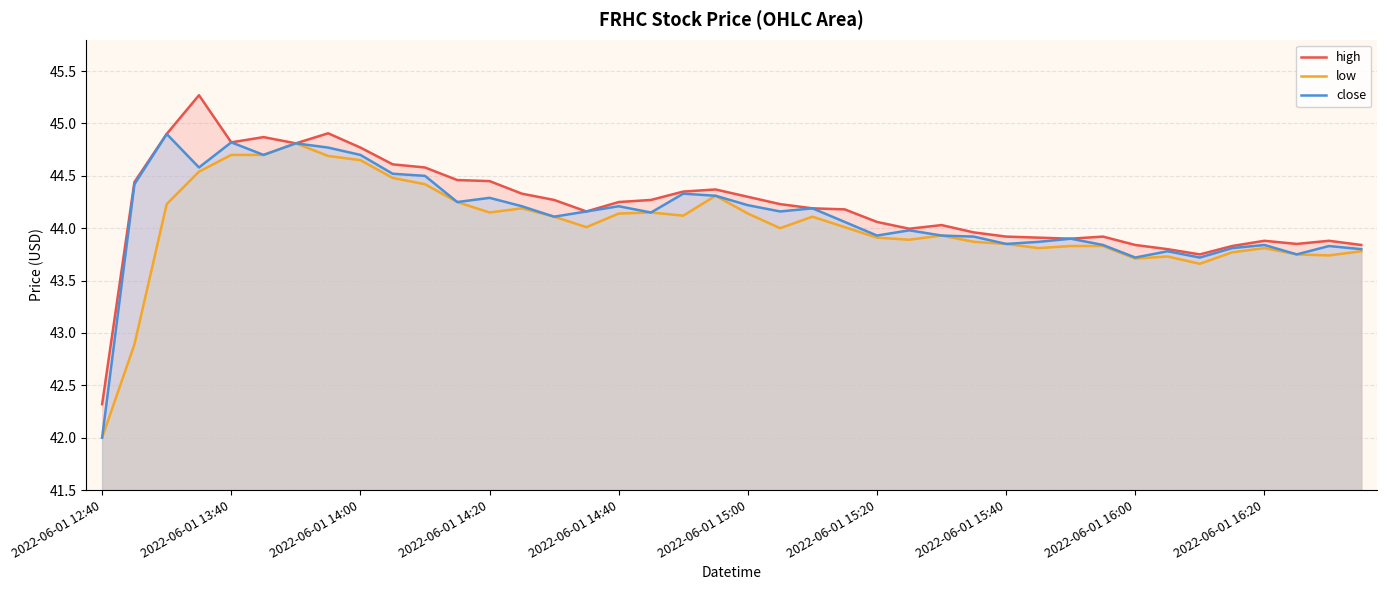

What is the sum of all high values?

1768.5